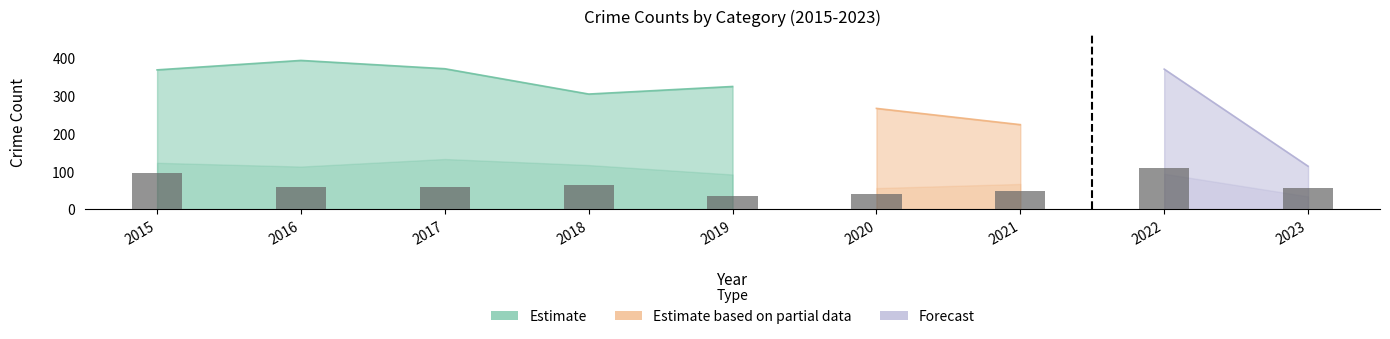

What is the minimum value shown in the chart?

35